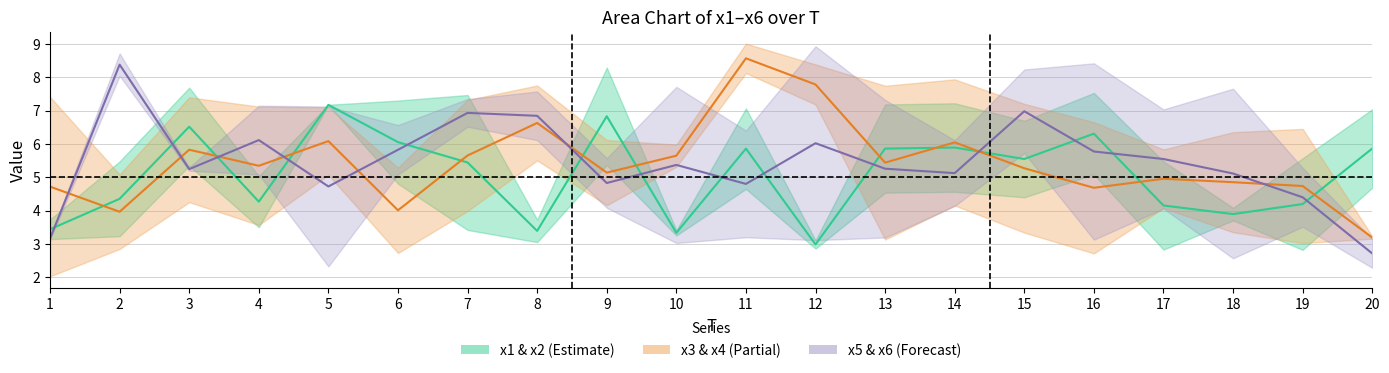

Where is the first local maximum for x4?

4